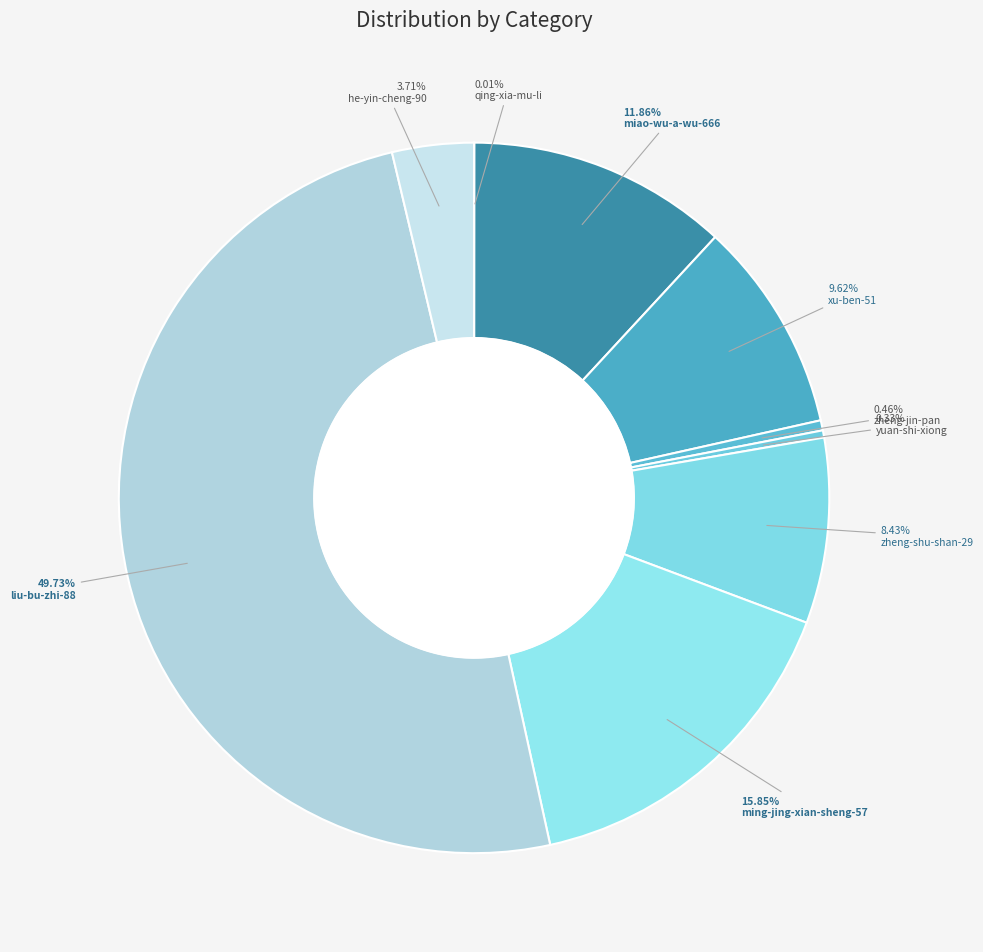

Which has a higher value, zheng-shu-shan-29 or he-yin-cheng-90?

zheng-shu-shan-29